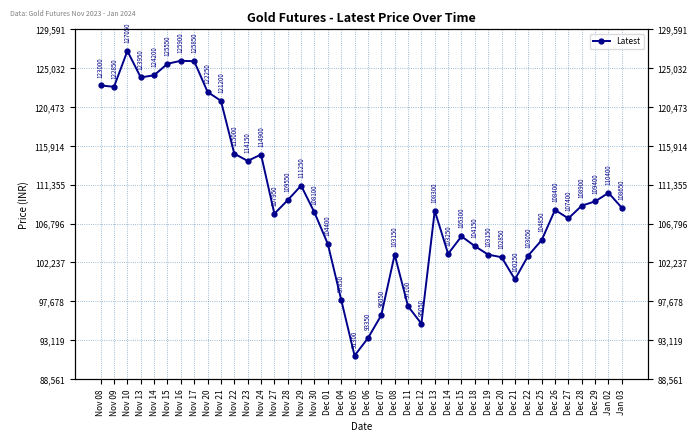

How many distinct data groups are displayed?

1